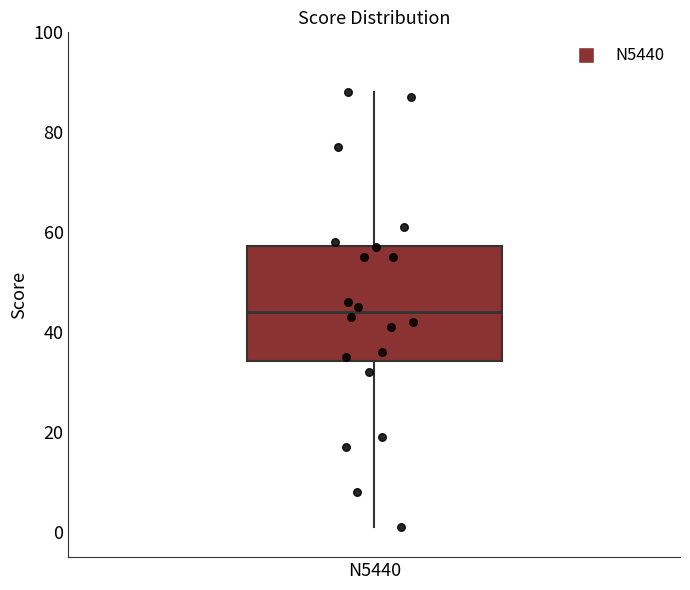

Where does the lower whisker of the box for N5440 end on the y-axis? The values are not printed on the chart, so give them approximately, as read against the axis.

2